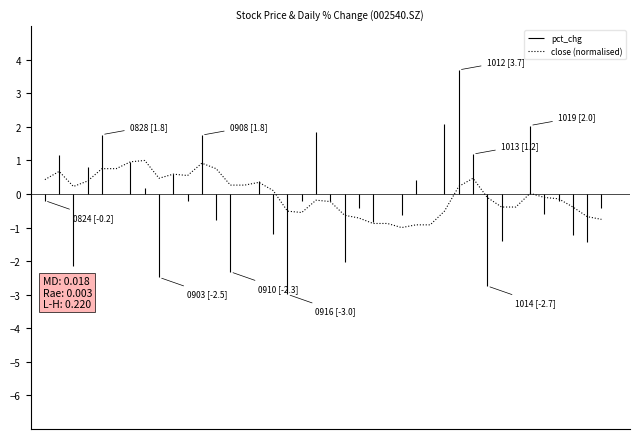

At which label is the value closest to 0?

34